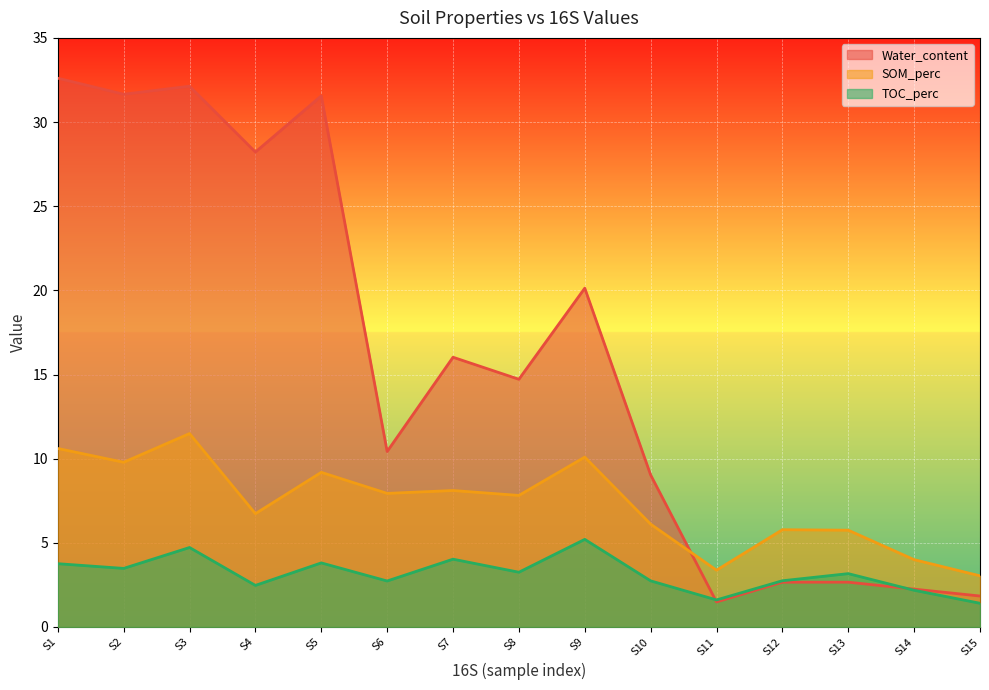

At S13, list the series in order from smallest to largest.

Water_content, TOC_perc, SOM_perc